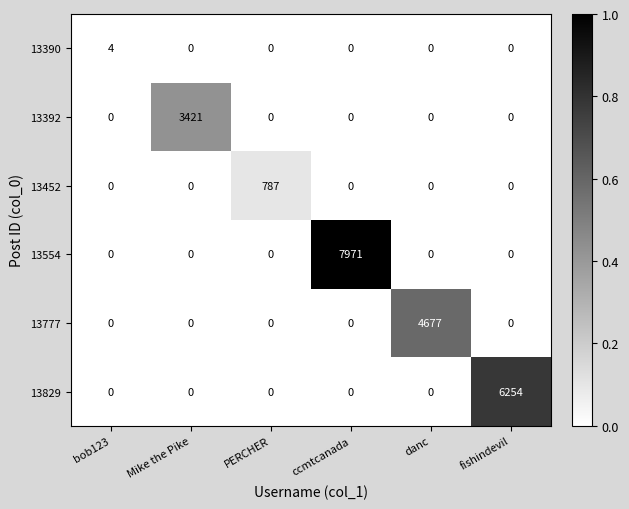

The 13777 series shows 0 at PERCHER. True or false?

True